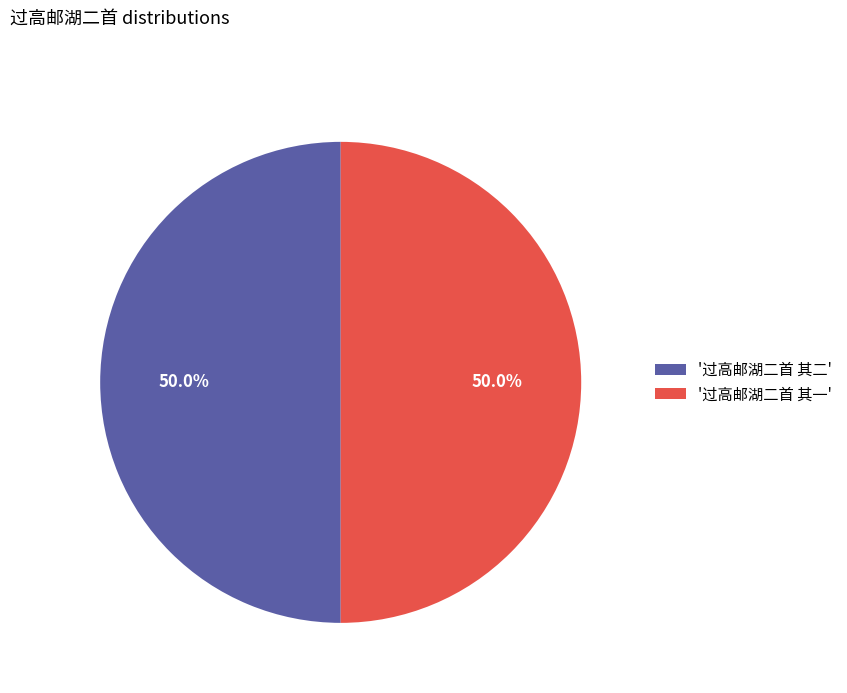

Approximately how many times larger is the value at '过高邮湖二首 其二' compared to '过高邮湖二首 其一'?

1.0